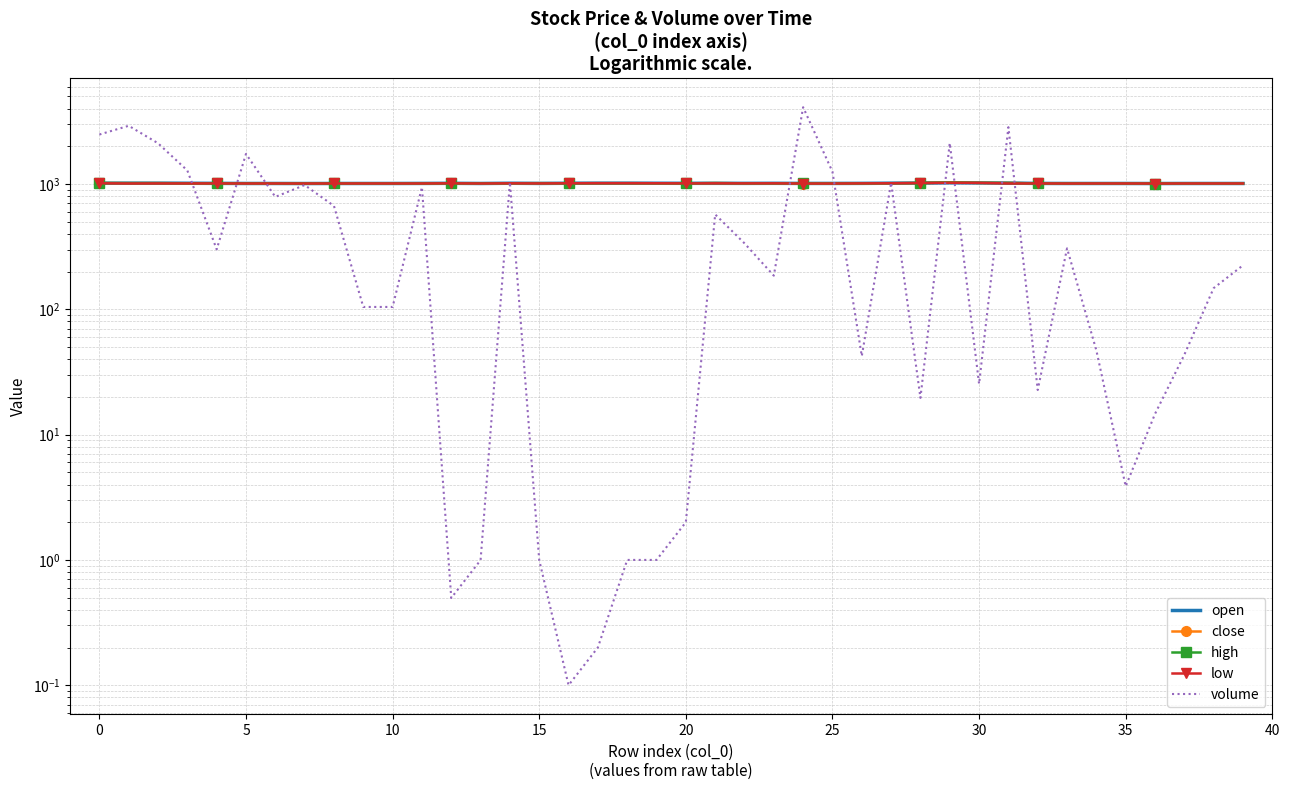

What is the label of the 34th point from the left?

33